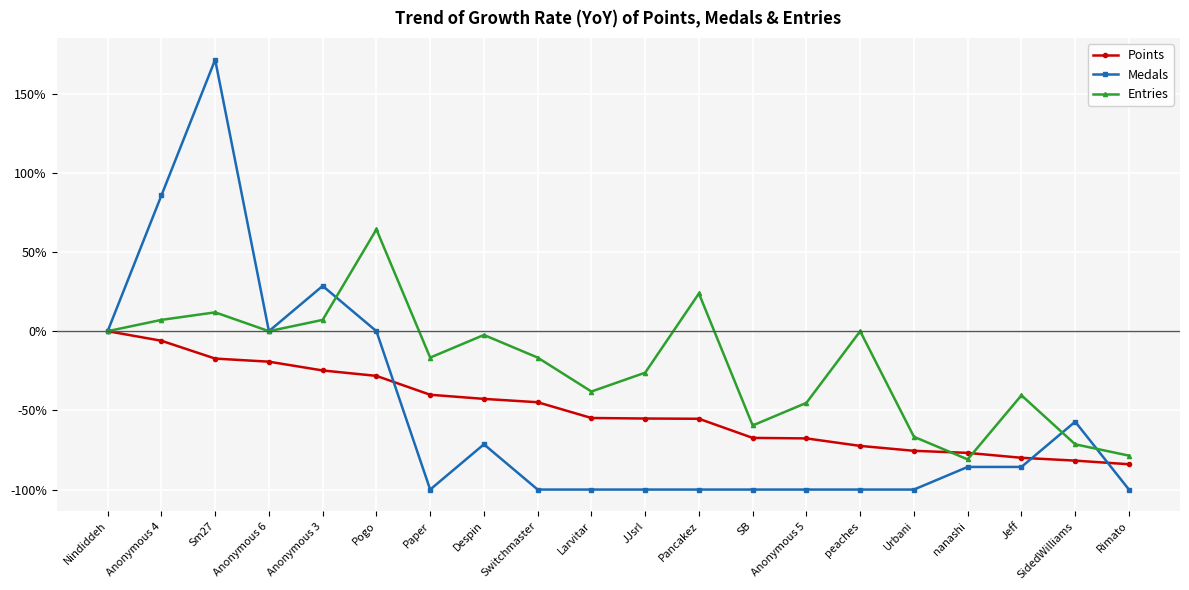

The Points series shows -42.7 at Despin. True or false?

True